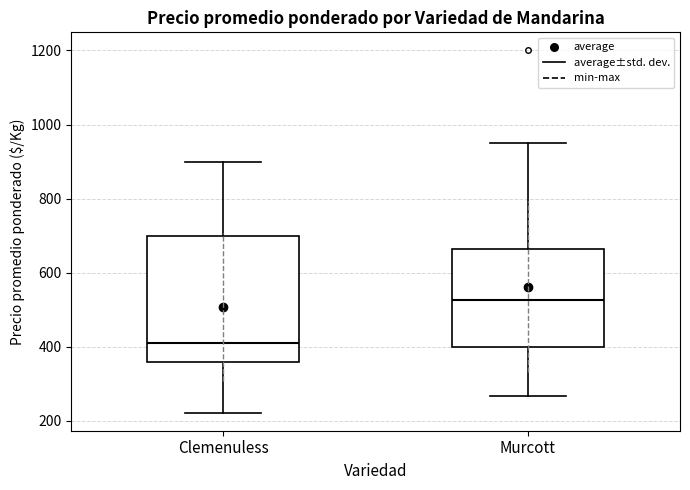

Where does the upper whisker of the box for Murcott end on the y-axis? The values are not printed on the chart, so give them approximately, as read against the axis.

960